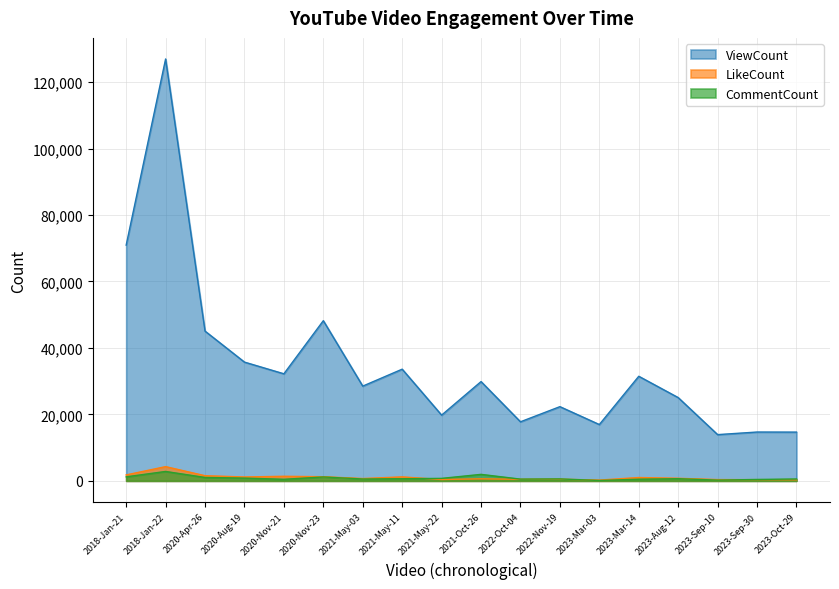

What is the difference between the maximum and second lowest values in the LikeCount series?

3973